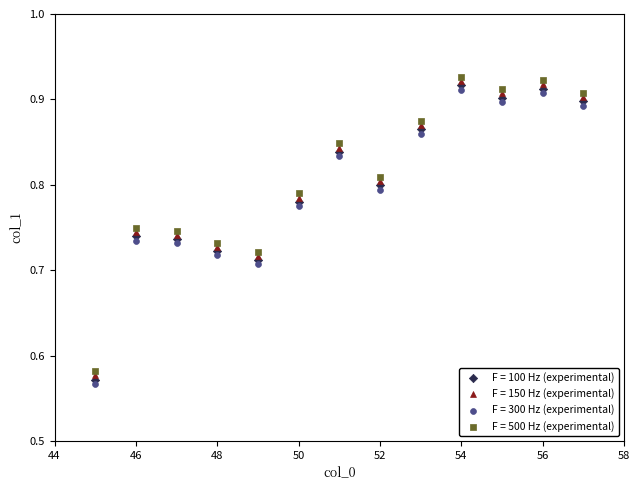

What is the X range (max minus min) for the scatter plot?

12.0